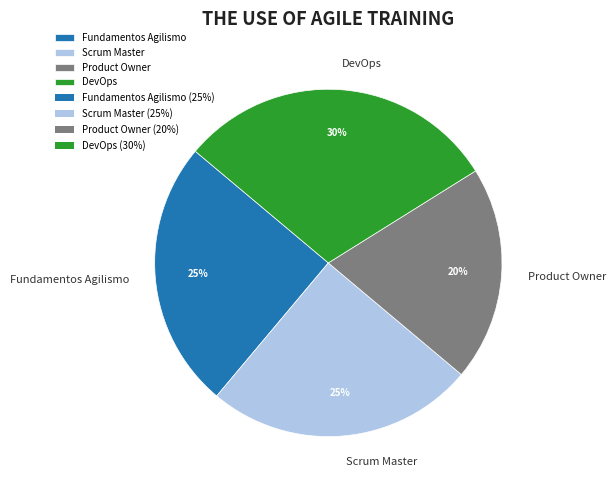

To the nearest percent, what is the difference between the largest and smallest slice percentages?

10%